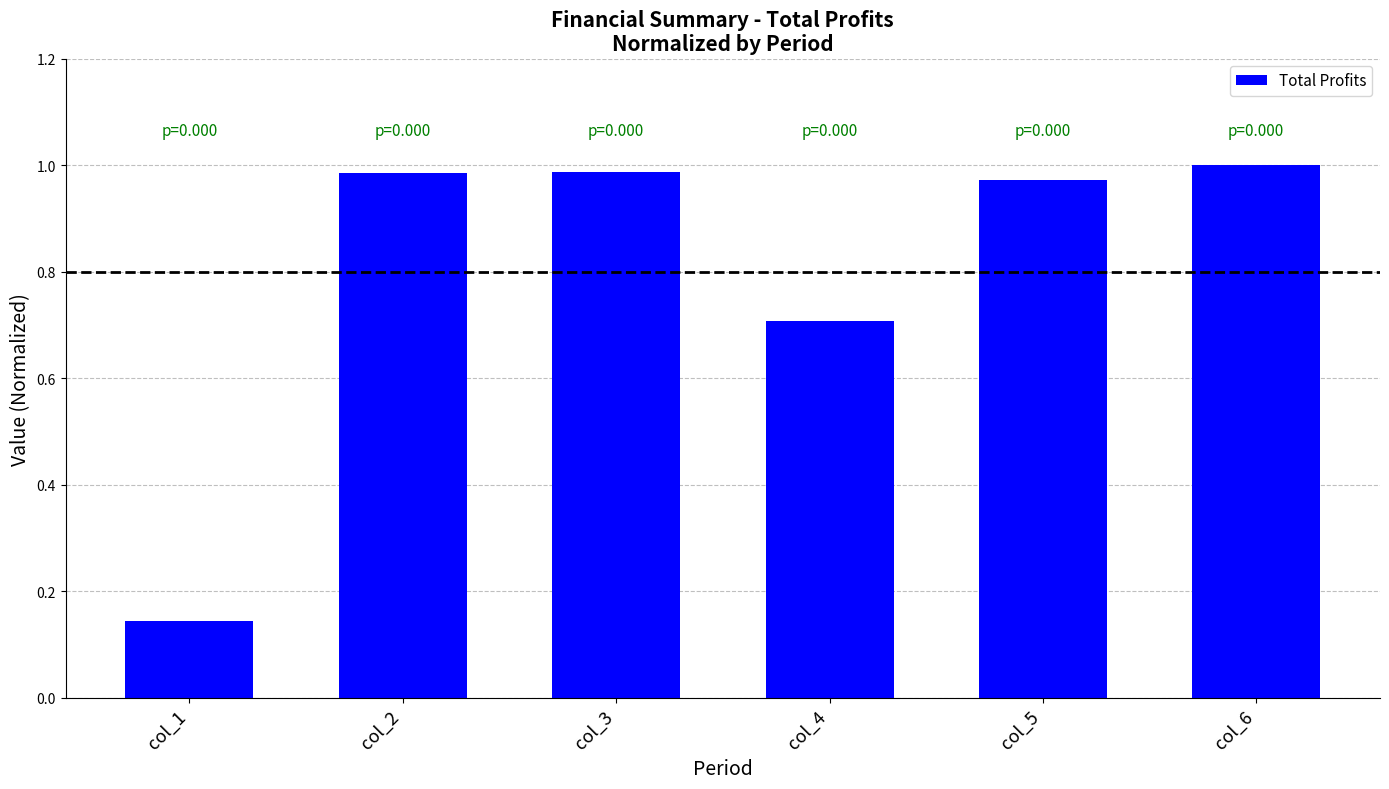

What is the difference between the second highest and minimum values?

0.8